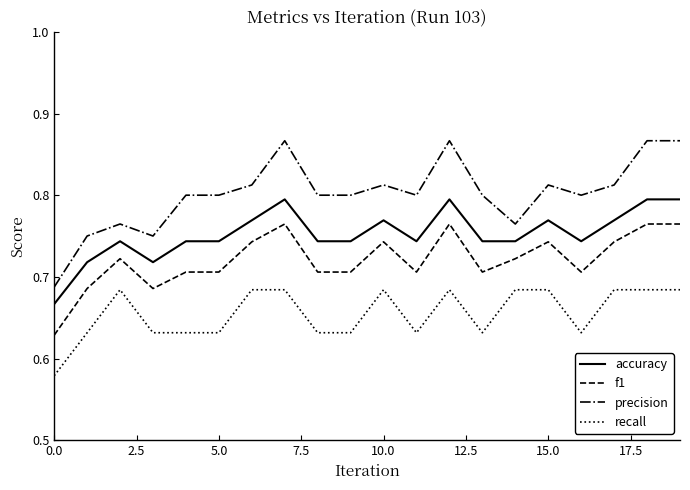

What is the difference between the second highest and second lowest values in the precision series?

0.1